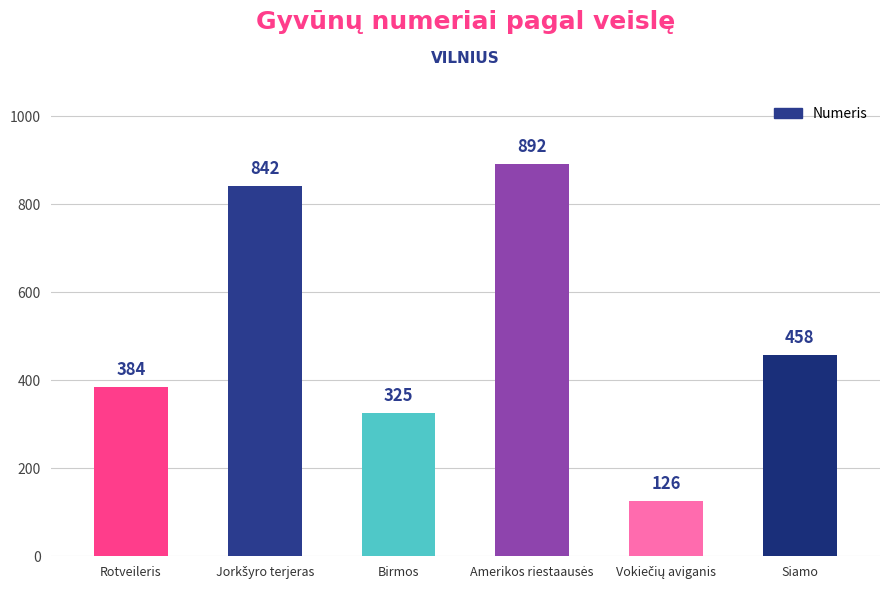

What is the label of the 3rd bar from the left?

Birmos